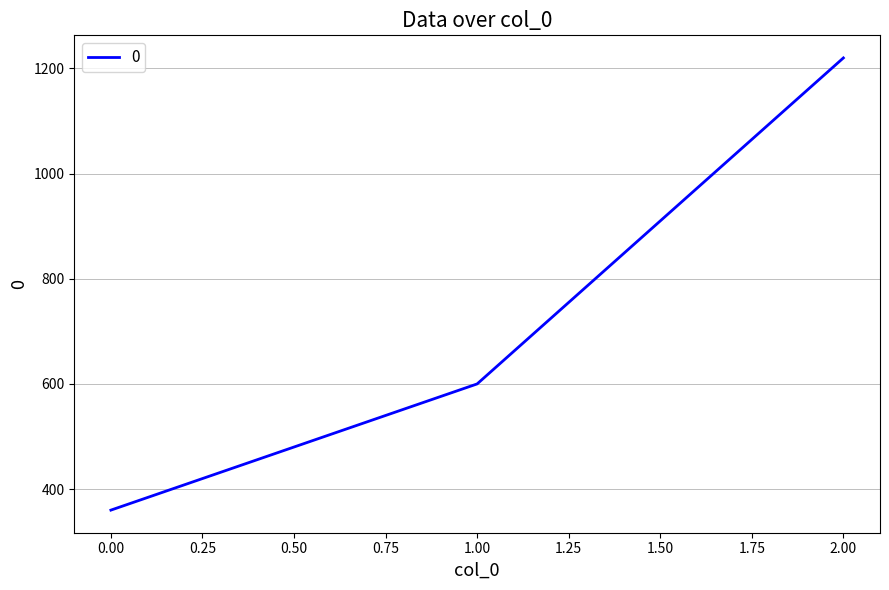

Is it true that the value at 1.00 is 600?

True